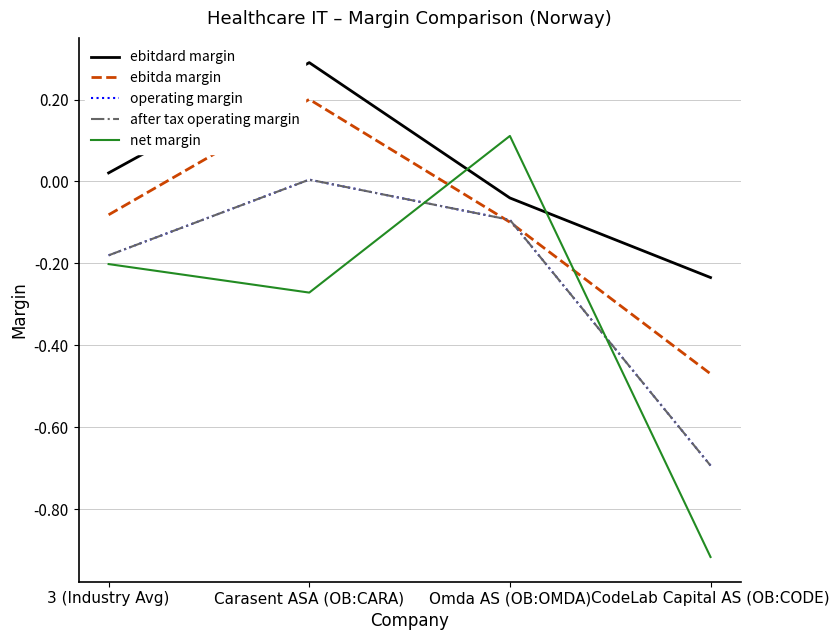

What is the label of the 3rd point from the left?

Omda AS (OB:OMDA)